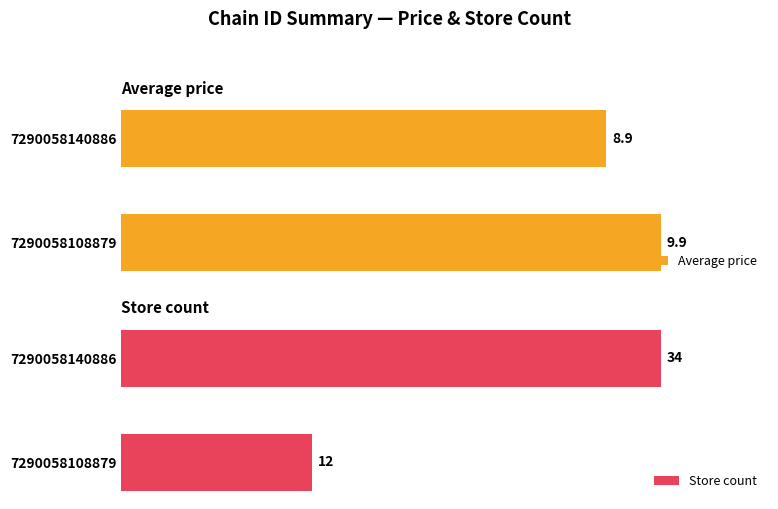

List the labels in order of Average price value, smallest first.

7290058140886, 7290058108879